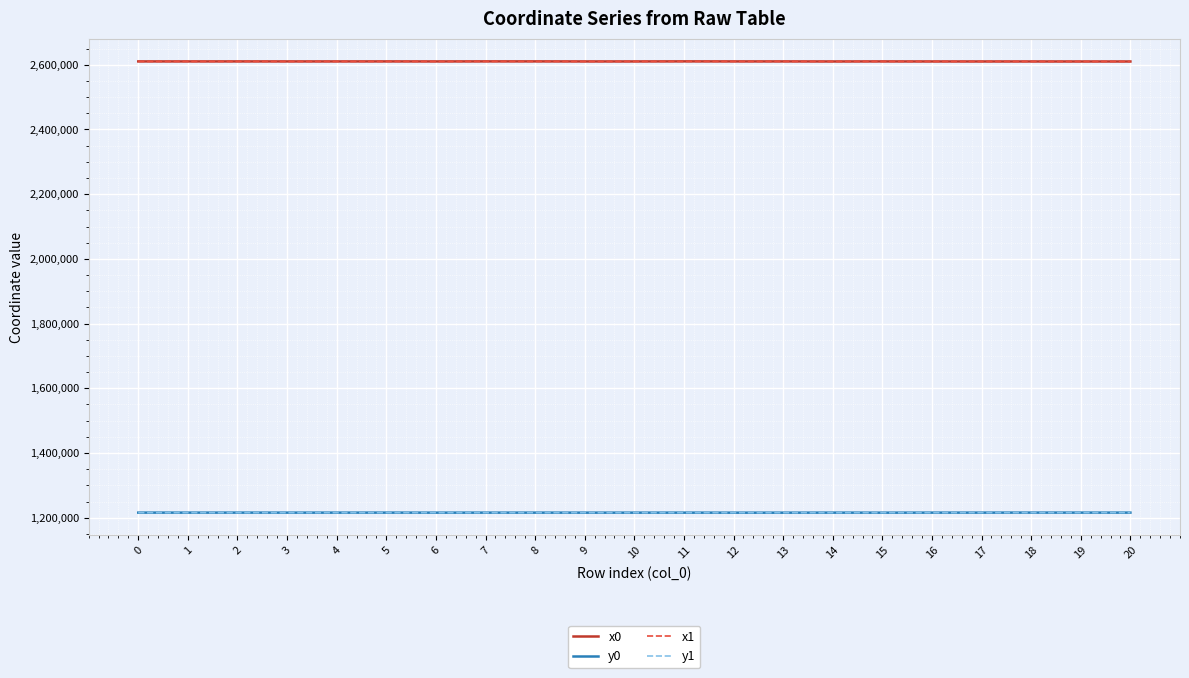

What is the total value across all series at 1?

7651829.3